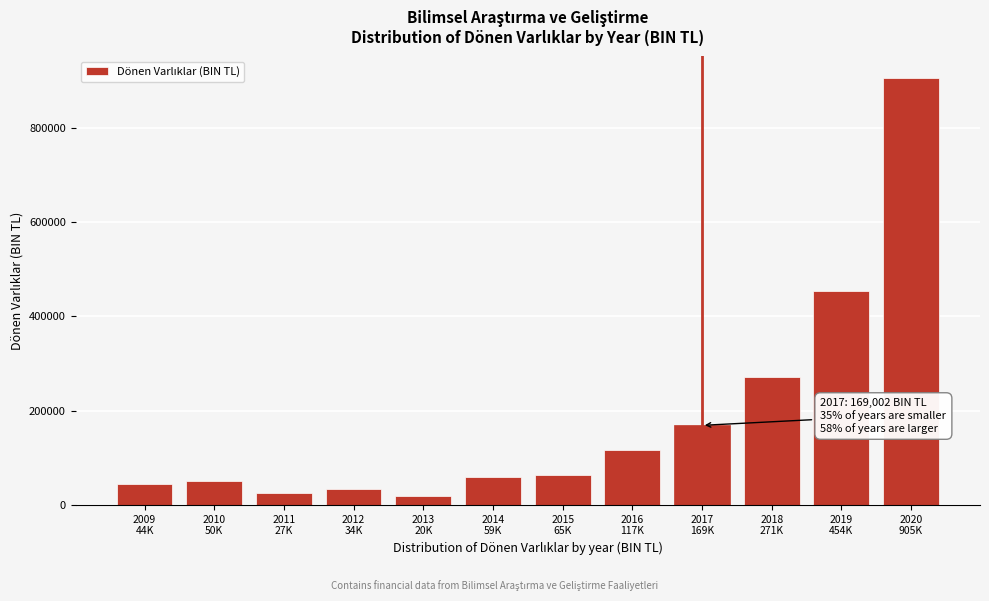

Reading left to right, extract all data points from this chart.

44214.0	50123.2	26693.0	33850.2	20101.8	59231.9	64810.8	117250.1	169002.0	271391.6	454004.7	905459.1